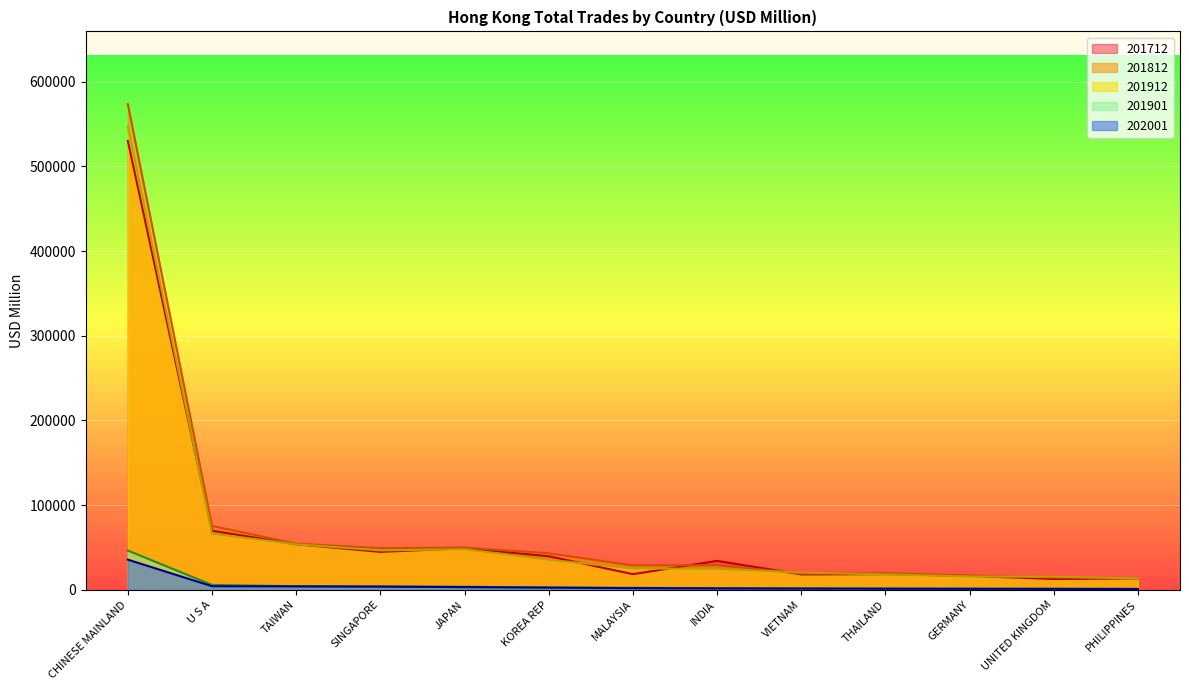

Which series has the largest total across all categories?

201812